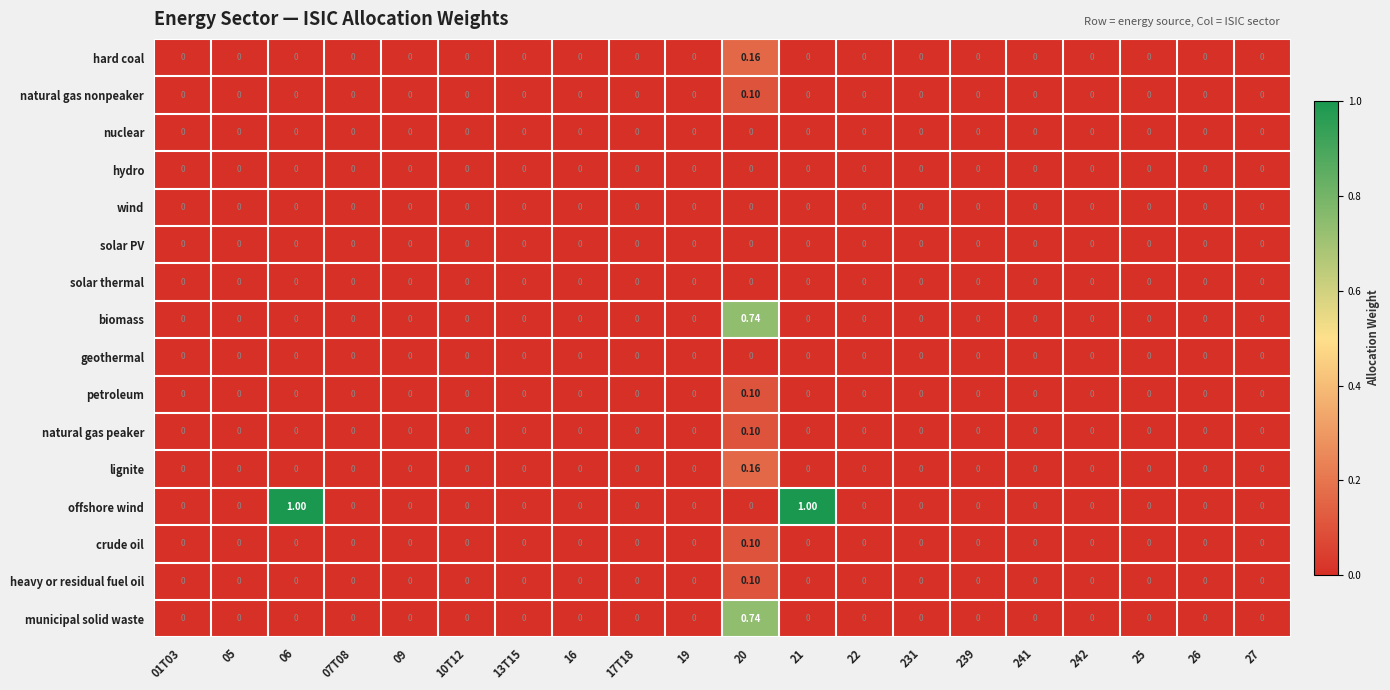

Which series has the largest total across all categories?

offshore wind